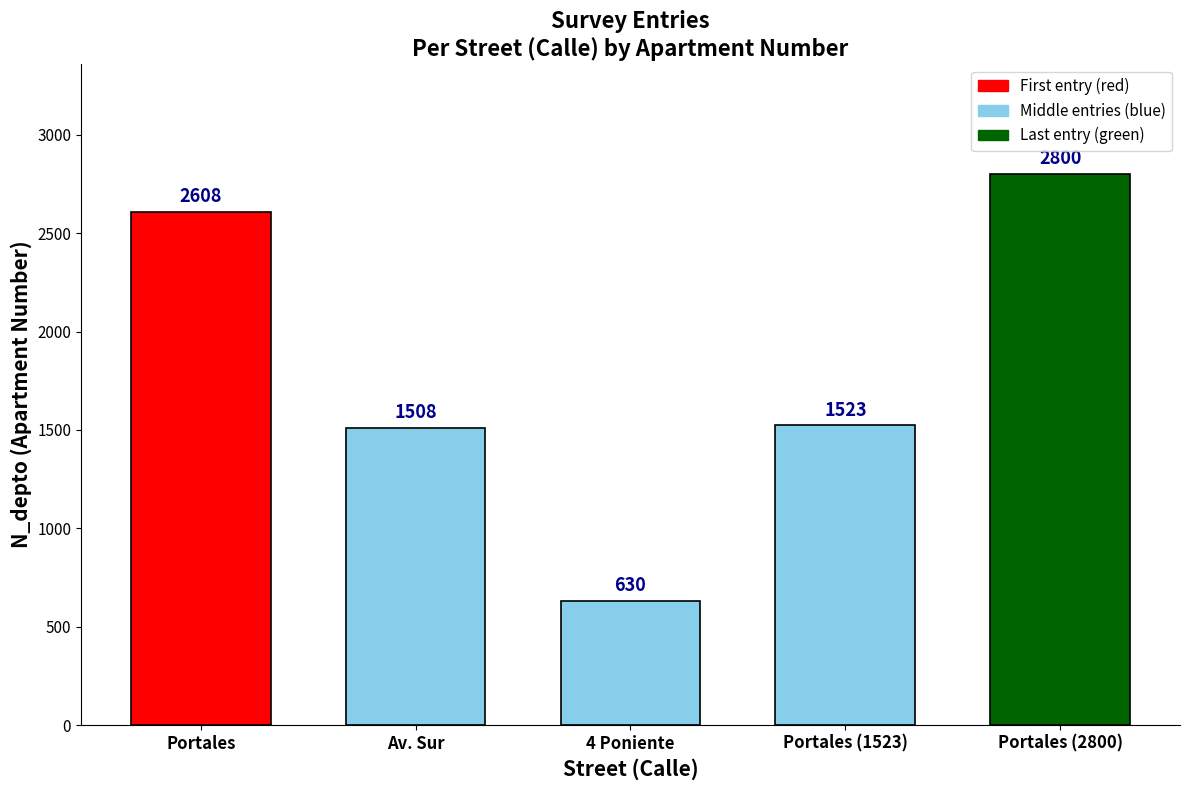

Is it true that the value at 4 Poniente is 630?

True